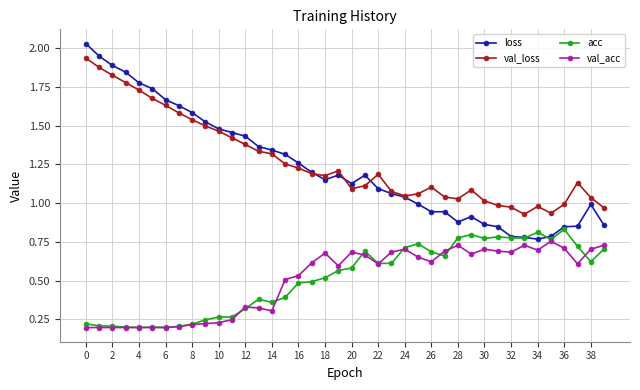

Is this an area chart (filled region under the line)?

No